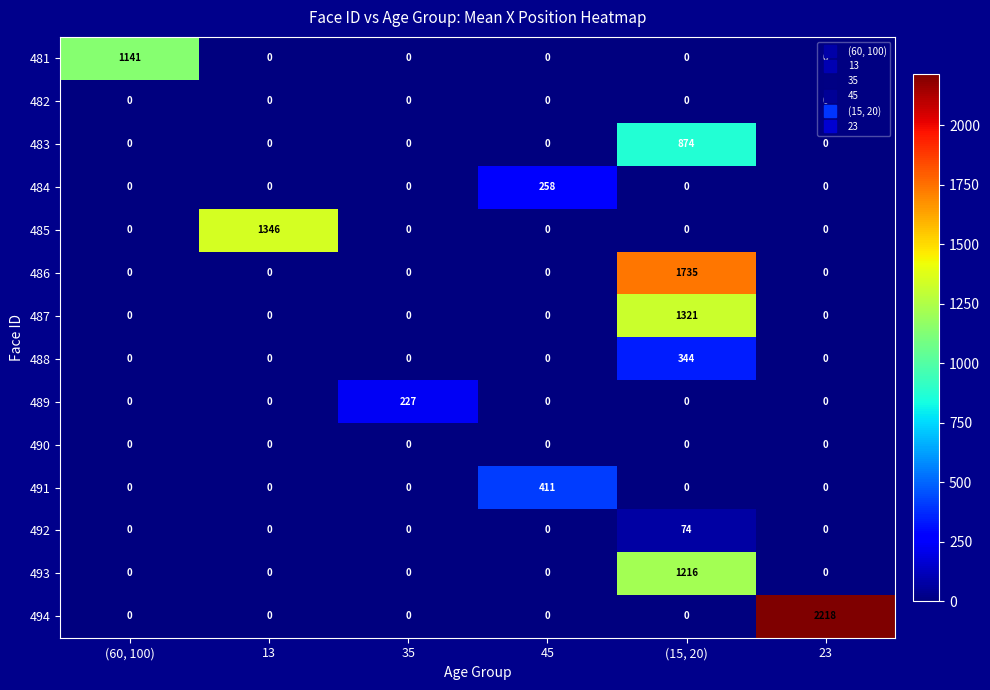

Count the number of categories in the chart.

6